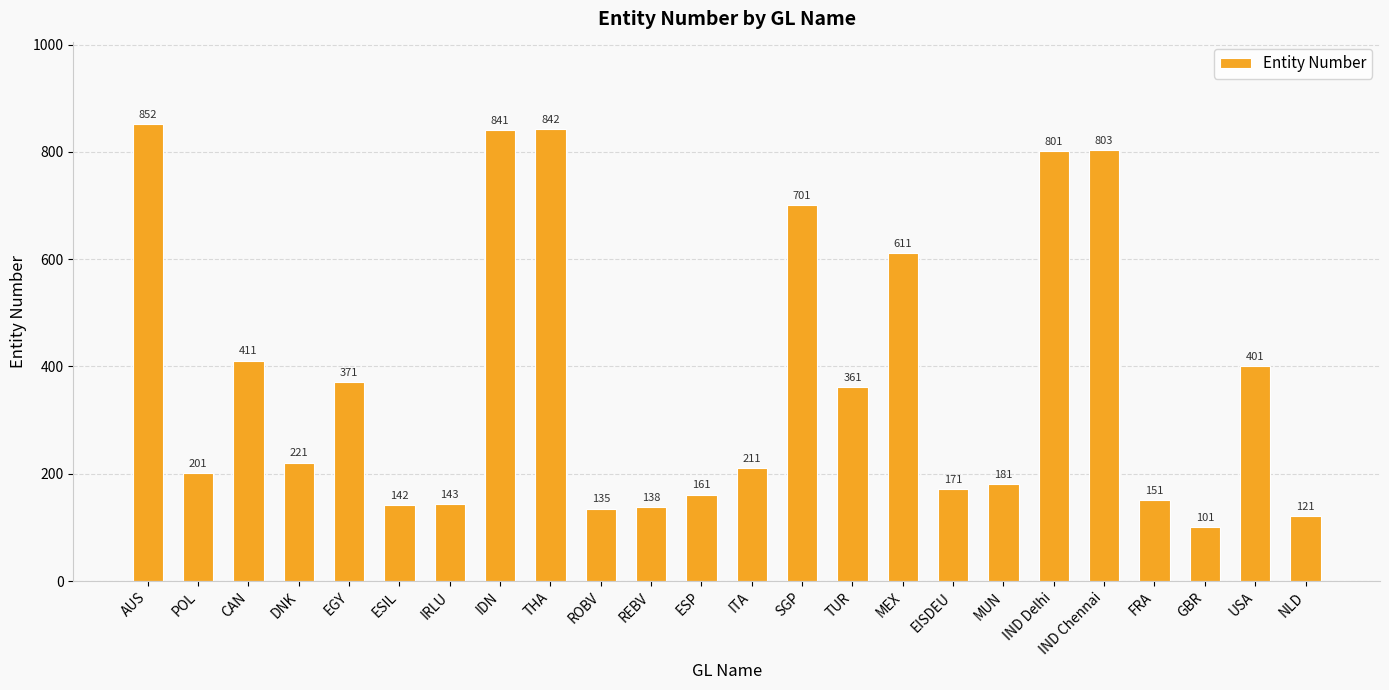

Reading left to right, transcribe all the data shown in this chart.

852	201	411	221	371	142	143	841	842	135	138	161	211	701	361	611	171	181	801	803	151	101	401	121